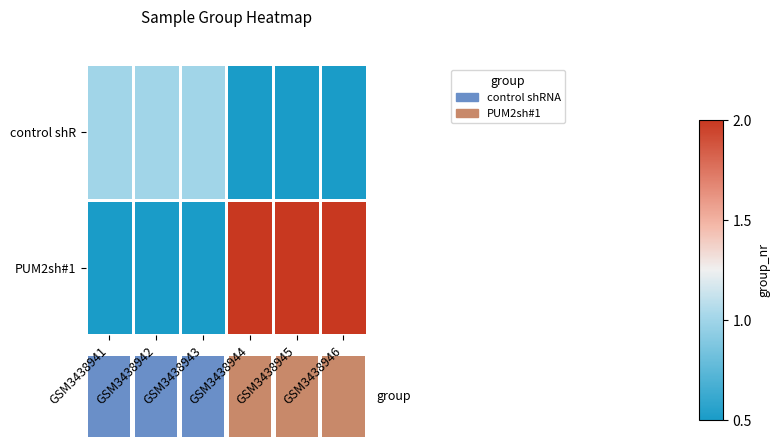

List the series in order of their overall mean, lowest first.

control shR, PUM2sh#1